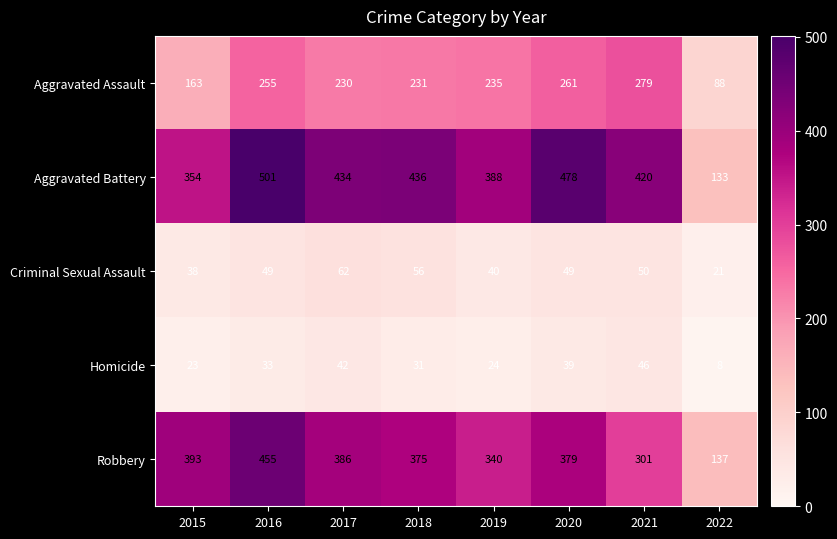

What is the spread (max minus min) of values at 2016?

468